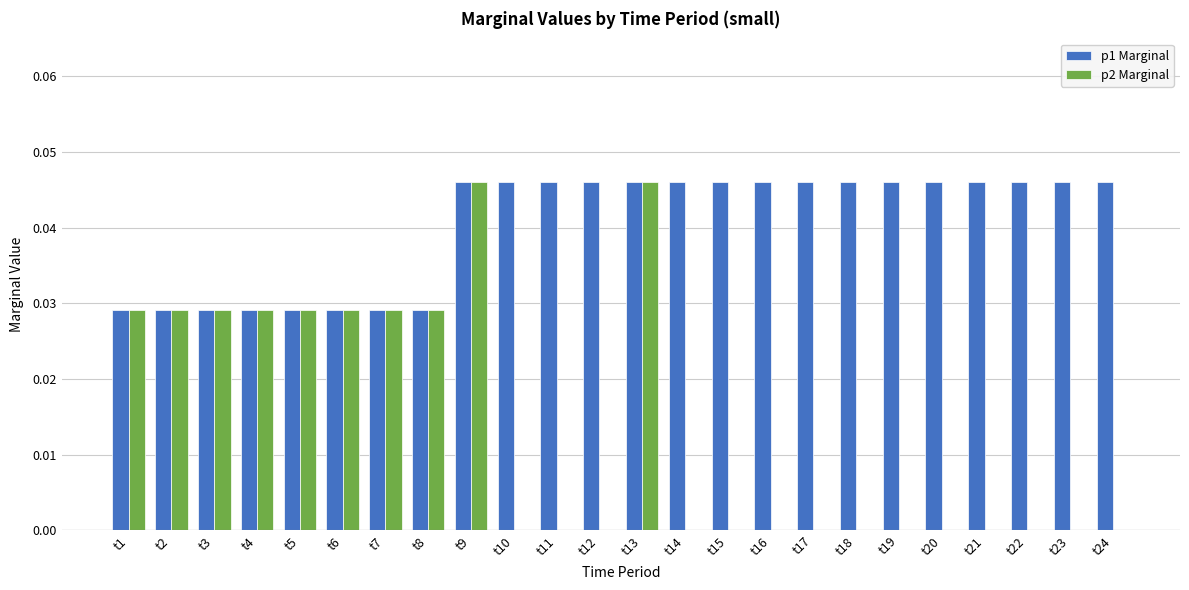

Is the value of p2 Marginal at t11 greater than the value of p1 Marginal at t24?

No